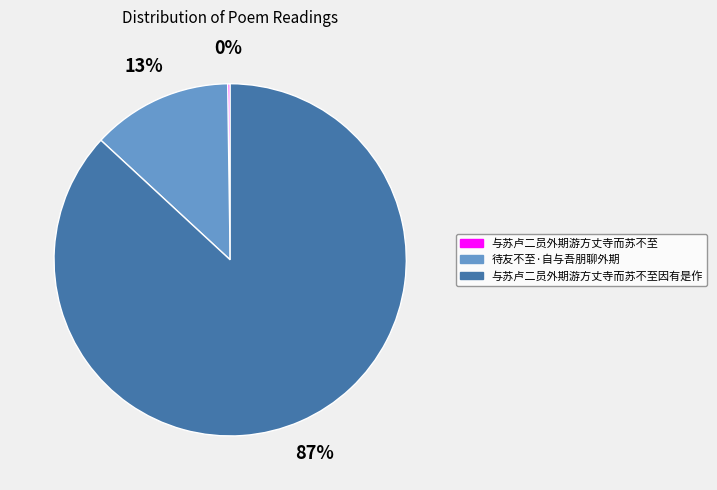

To the nearest percent, what is the difference between the largest and smallest slice percentages?

87%